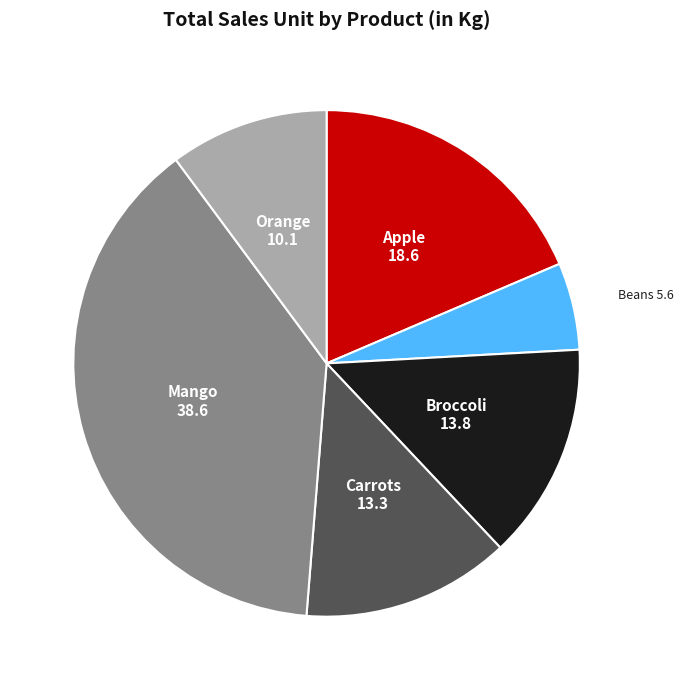

Does Orange account for over 50% of the chart?

No